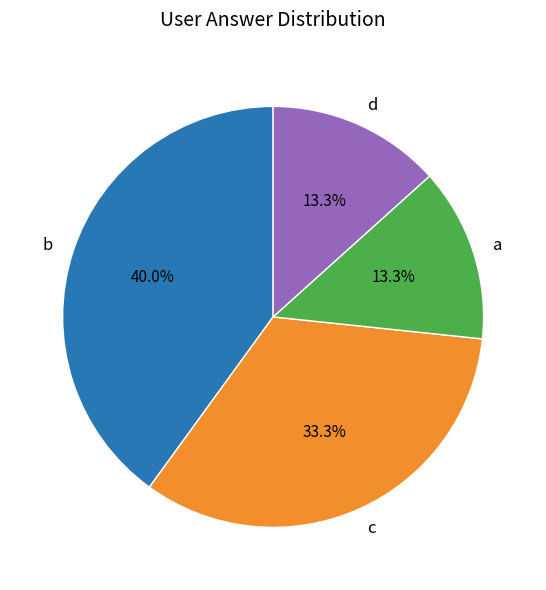

Count the number of slices in the pie.

4